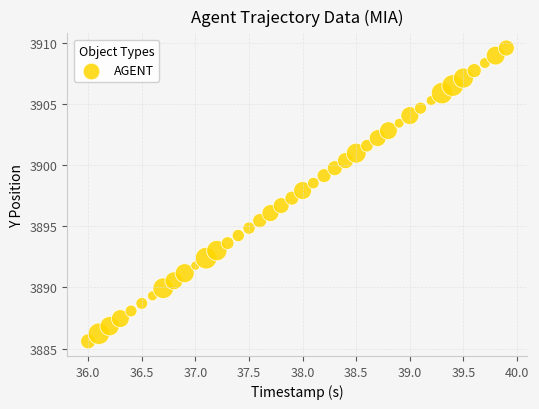

What is the range of X values (max minus min)?

3.9